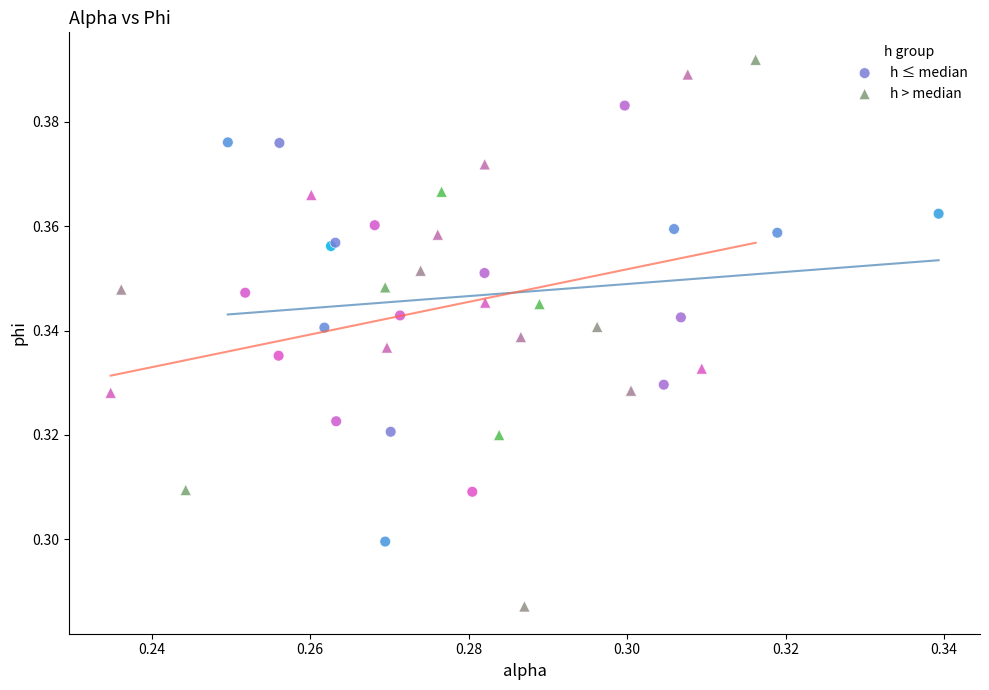

Which series contains the lowest Y value?

h > median